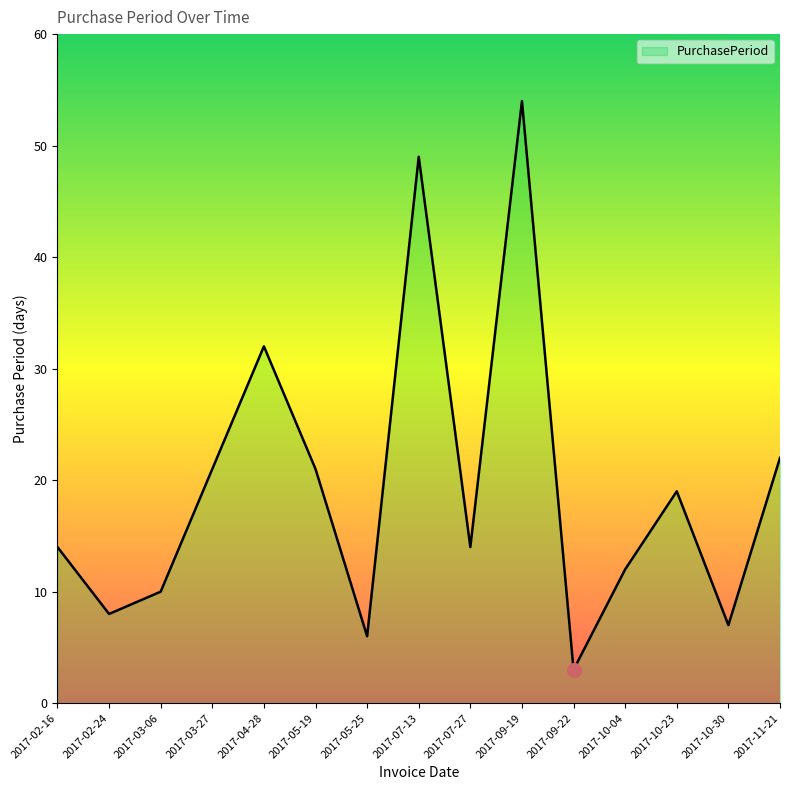

What is the change in value from 2017-03-27 to 2017-04-28?

+11